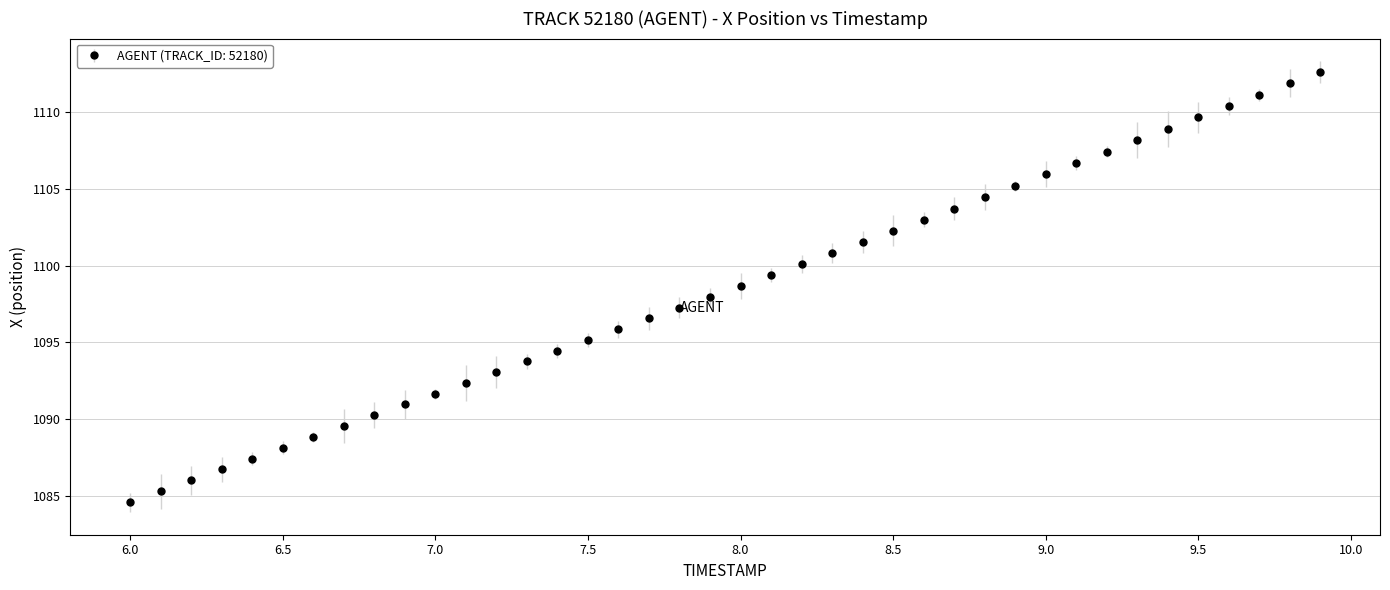

What is the maximum value shown in the chart?

1112.6